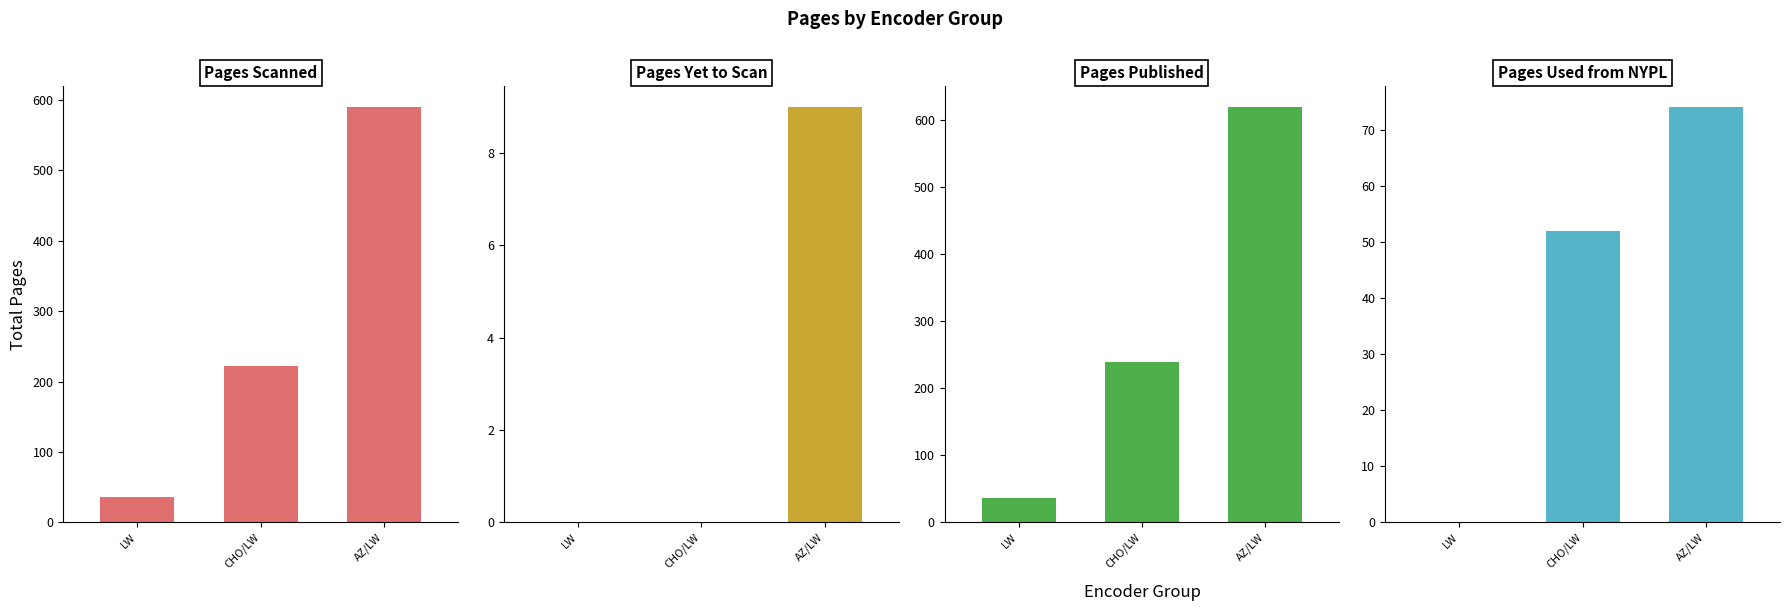

Are the bars grouped side by side (vs. stacked)?

Yes